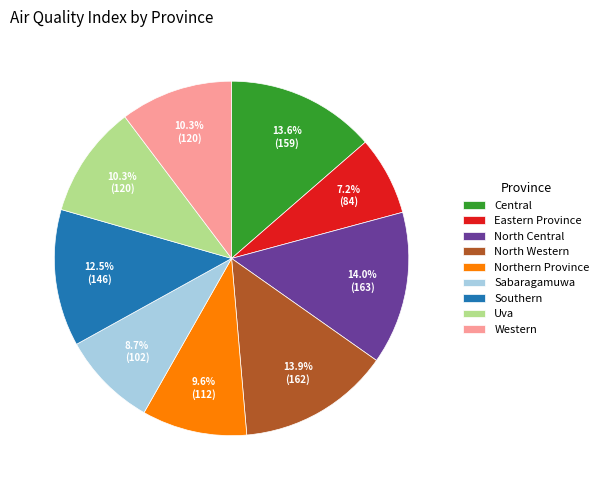

What portion of the pie excludes North Central?

86.0%